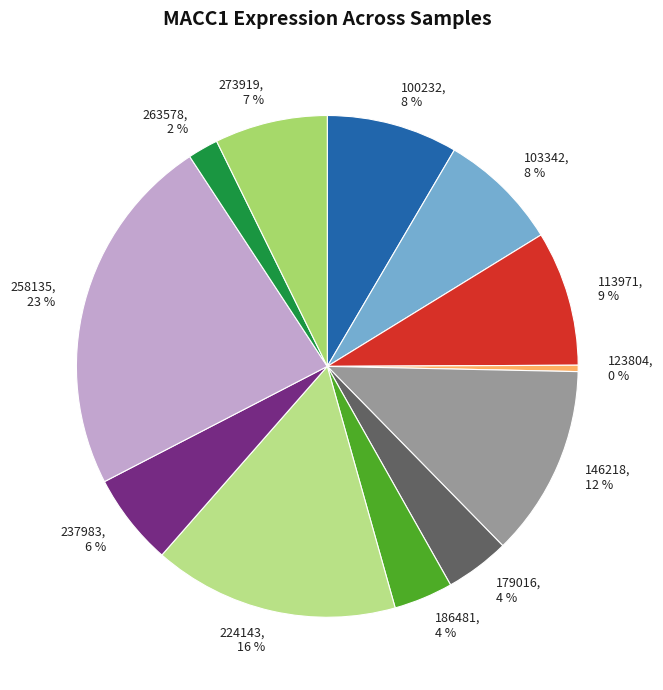

Is it true that 179016 is 4% of the pie?

True